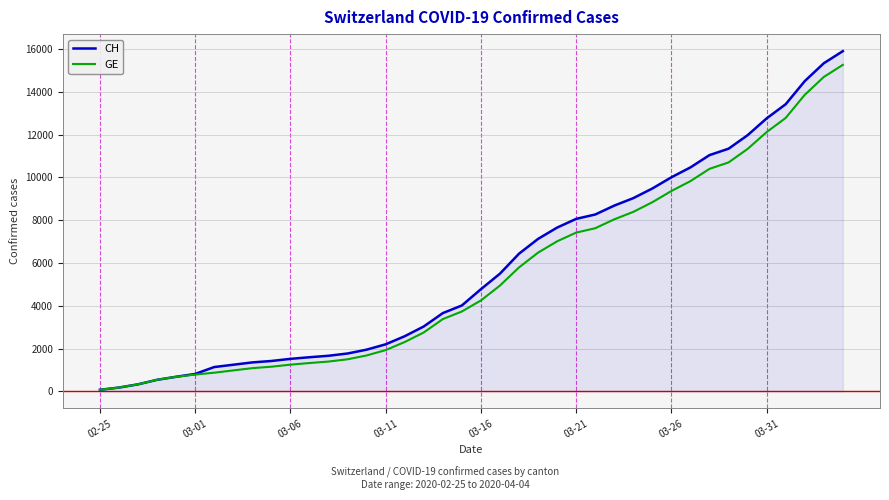

What is the maximum value for GE?

15258